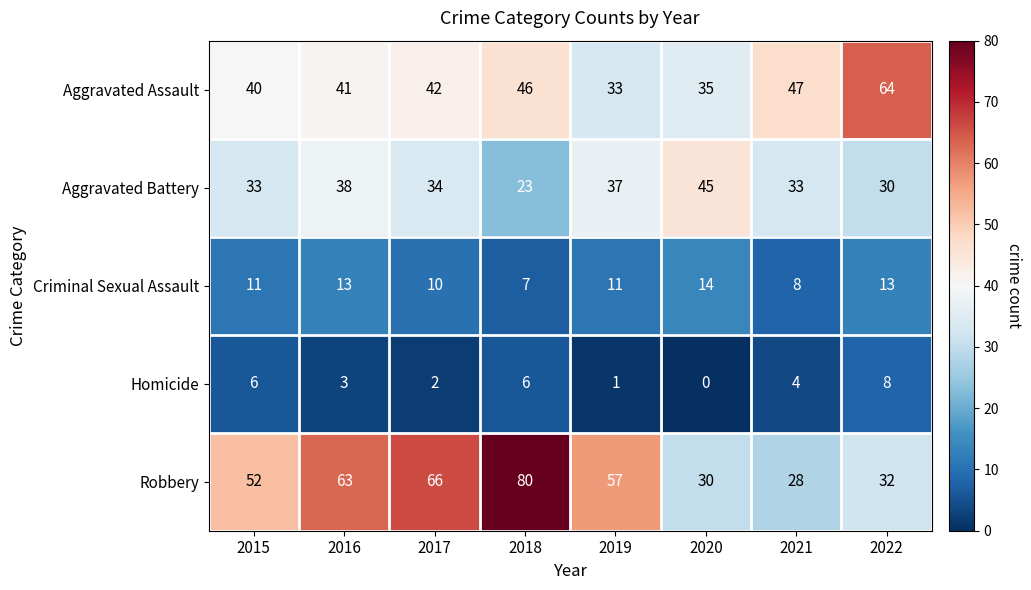

Between 2018 and 2020, which series saw the biggest shift?

Robbery